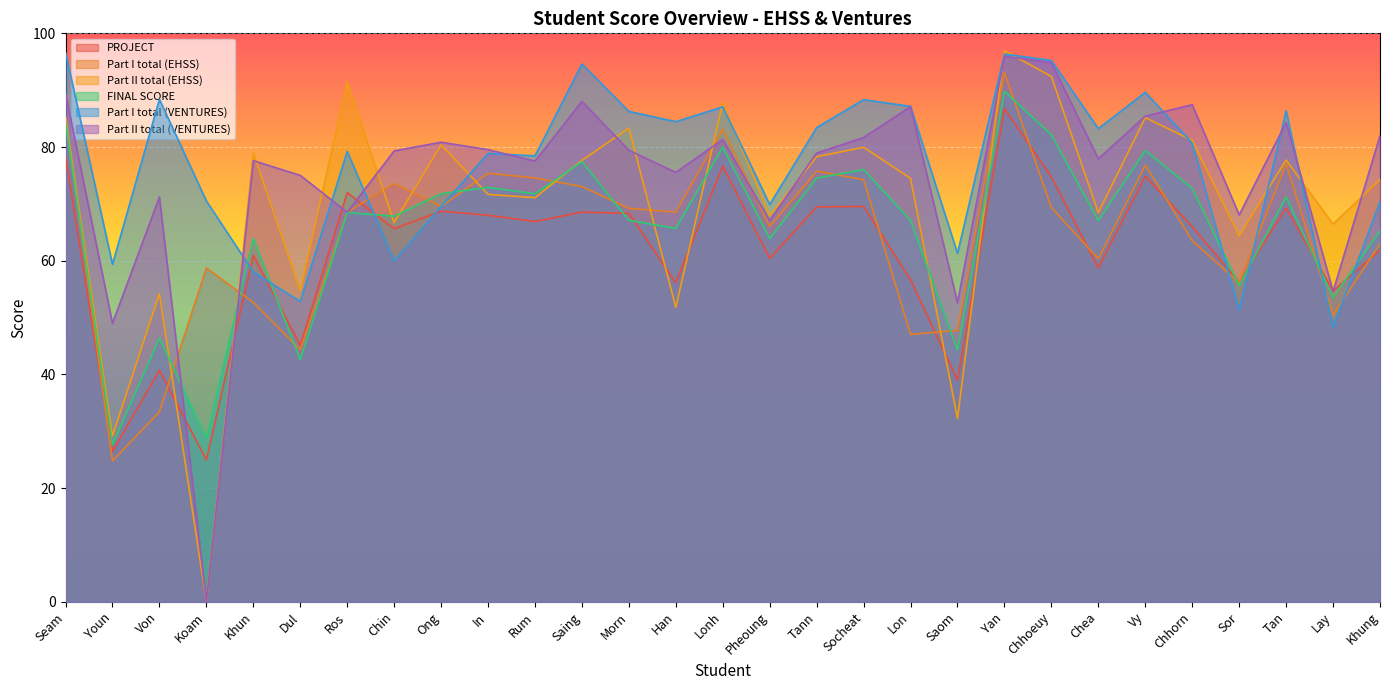

What is the difference between the maximum and second lowest values in the Part I total (EHSS) series?

59.7